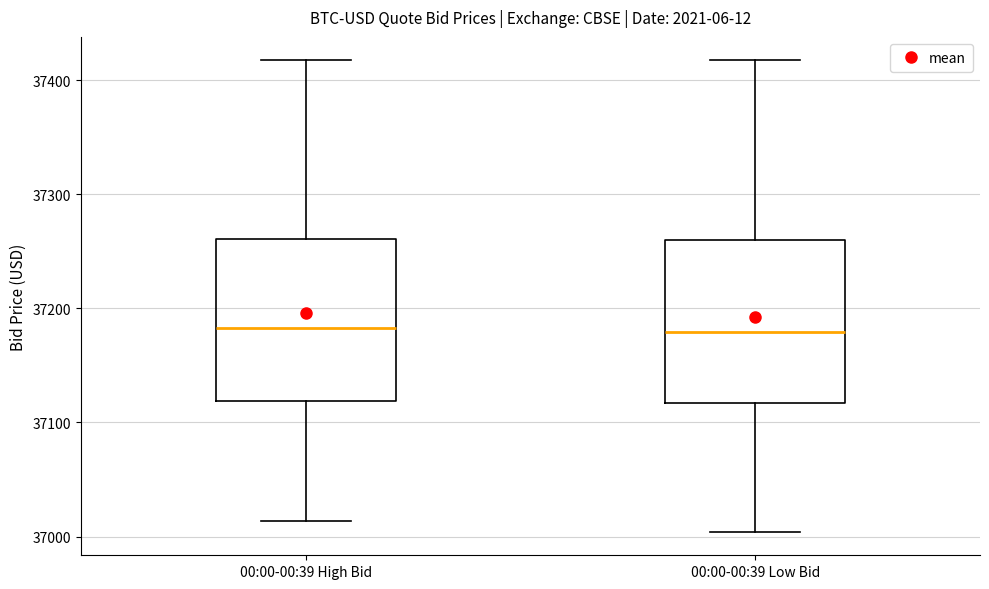

Reading left to right, transcribe this box plot: for each box, give where its median line is, the range the box spans, and where its two whiskers end, as read against the y-axis. The values are not printed on the chart, so give them approximately, as read against the axis.

00:00-00:39 High Bid: median 37180, box 37120 to 37260, whiskers 37010 to 37420
00:00-00:39 Low Bid: median 37180, box 37120 to 37260, whiskers 37000 to 37420